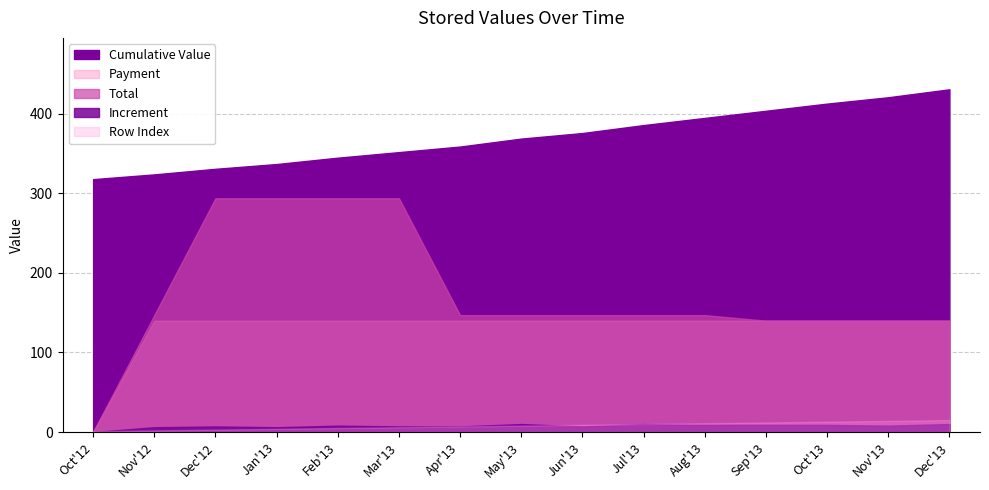

True or false: Payment has a value of 140 at 2012-11-25.

True